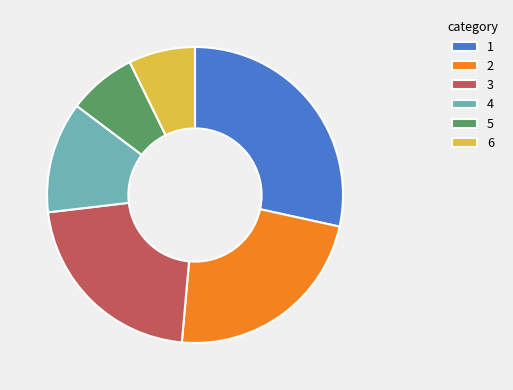

True or false: 3 accounts for 35% of the total.

False